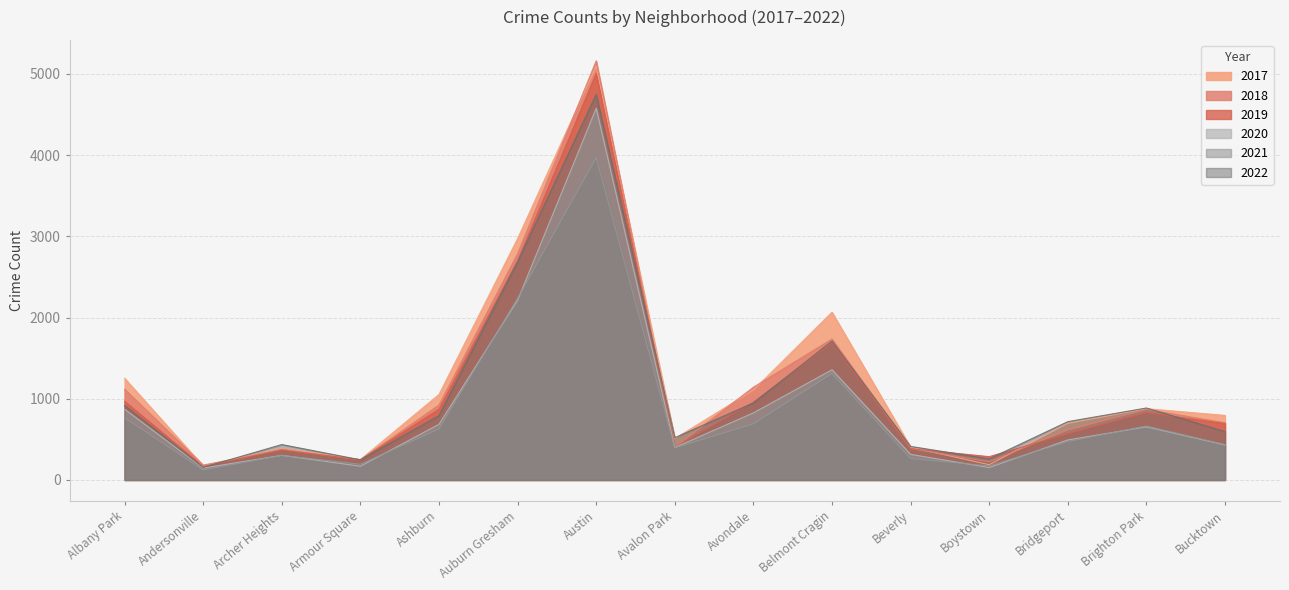

Reading left to right, transcribe all the data shown in this chart.

2017: Albany Park=1252	Andersonville=171	Archer Heights=391	Armour Square=251	Ashburn=1053	Auburn Gresham=2973	Austin=5095	Avalon Park=509	Avondale=1107	Belmont Cragin=2066	Beverly=404	Boystown=188	Bridgeport=697	Brighton Park=878	Bucktown=795
2019: Albany Park=968	Andersonville=166	Archer Heights=368	Armour Square=249	Ashburn=872	Auburn Gresham=2700	Austin=5008	Avalon Park=405	Avondale=957	Belmont Cragin=1687	Beverly=385	Boystown=287	Bridgeport=568	Brighton Park=828	Bucktown=694
2021: Albany Park=767	Andersonville=123	Archer Heights=303	Armour Square=193	Ashburn=629	Auburn Gresham=2237	Austin=3971	Avalon Park=395	Avondale=692	Belmont Cragin=1312	Beverly=265	Boystown=173	Bridgeport=474	Brighton Park=664	Bucktown=435
2020: Albany Park=870	Andersonville=147	Archer Heights=303	Armour Square=169	Ashburn=686	Auburn Gresham=2213	Austin=4578	Avalon Park=400	Avondale=826	Belmont Cragin=1357	Beverly=315	Boystown=153	Bridgeport=493	Brighton Park=654	Bucktown=431
2022: Albany Park=918	Andersonville=155	Archer Heights=436	Armour Square=248	Ashburn=793	Auburn Gresham=2686	Austin=4749	Avalon Park=520	Avondale=949	Belmont Cragin=1711	Beverly=413	Boystown=260	Bridgeport=718	Brighton Park=886	Bucktown=596
2018: Albany Park=1117	Andersonville=183	Archer Heights=374	Armour Square=248	Ashburn=924	Auburn Gresham=2787	Austin=5162	Avalon Park=401	Avondale=1142	Belmont Cragin=1736	Beverly=386	Boystown=224	Bridgeport=616	Brighton Park=869	Bucktown=704